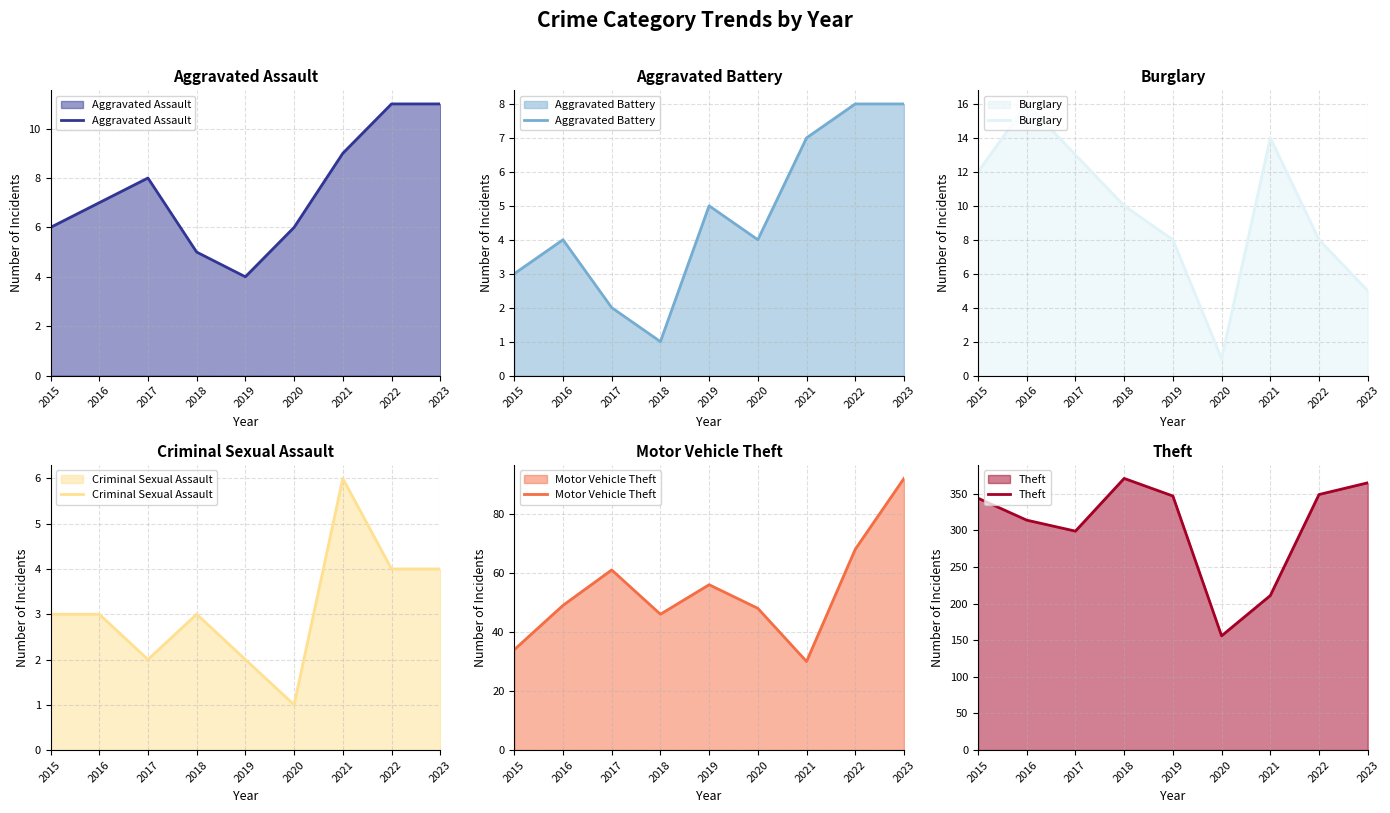

How many lines are shown in the chart?

6